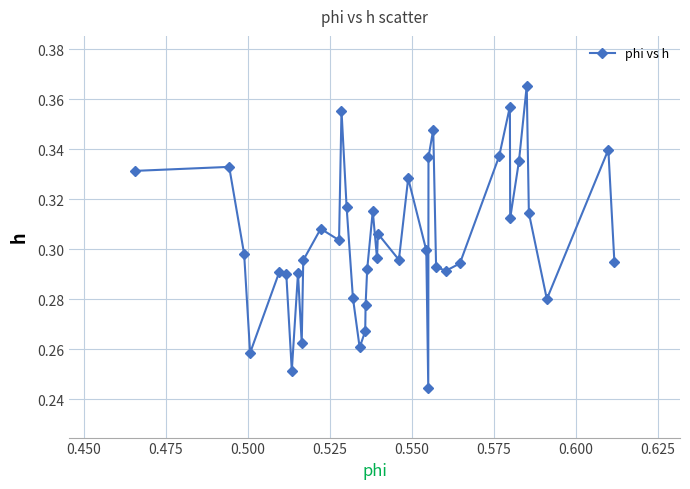

True or false: there are more than 2 points higher than both neighbors.

True